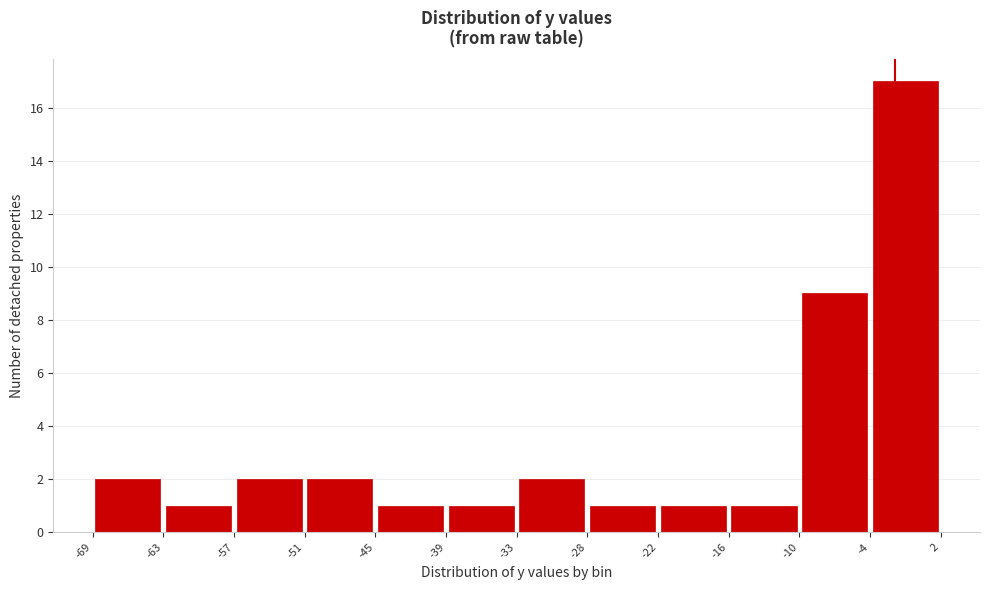

Over which range of the x-axis is the bar tallest?

-4 to 2